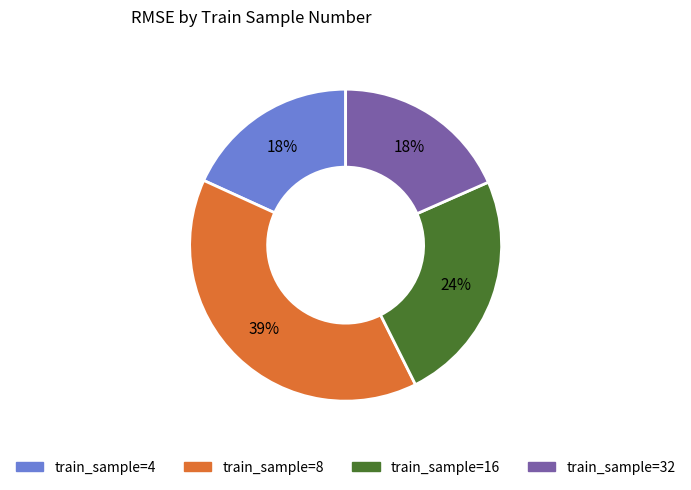

To the nearest percent, what is the difference between the largest and smallest slice percentages?

21%